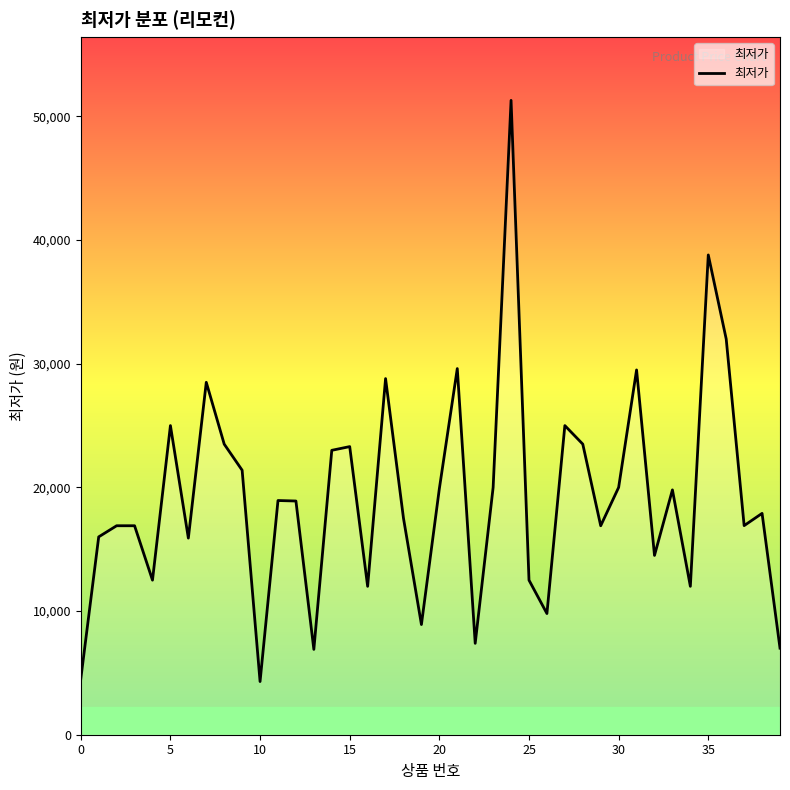

What is the minimum value shown in the chart?

4300